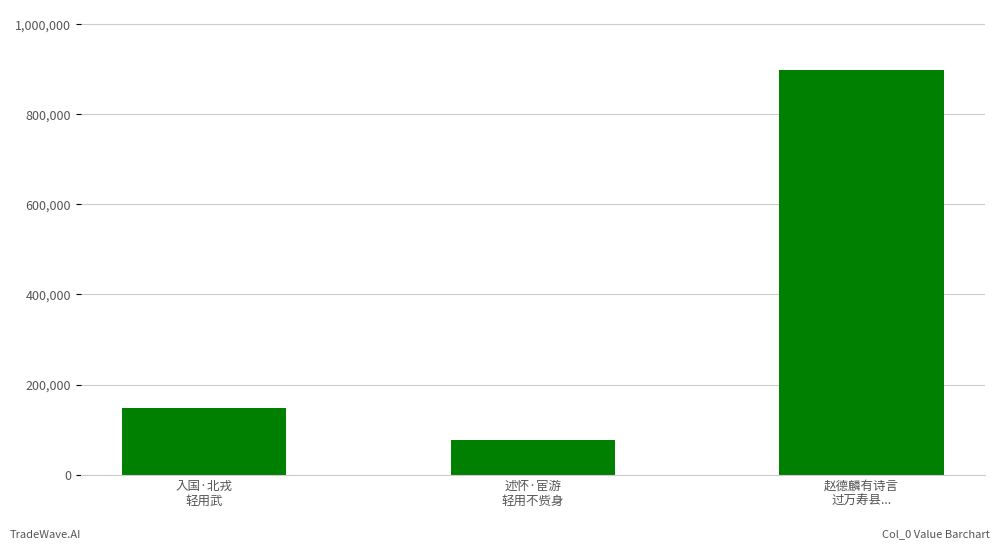

The chart shows a value of 897975 at 赵德麟有诗言
过万寿县.... True or false?

True